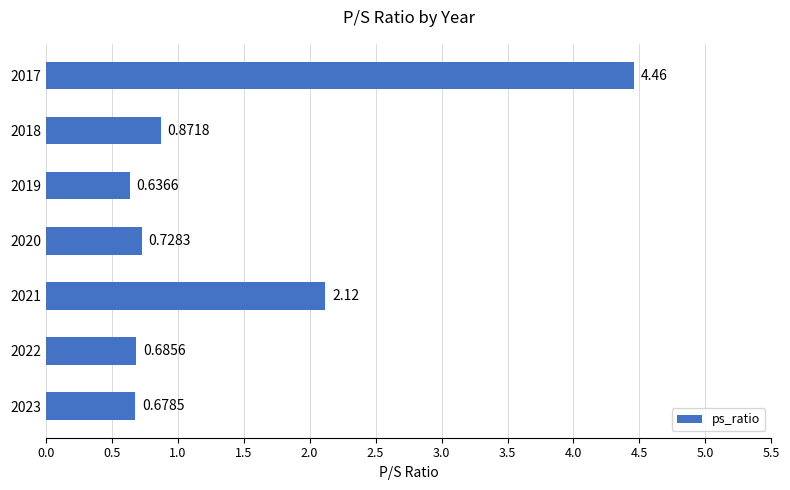

How many distinct data groups are displayed?

1